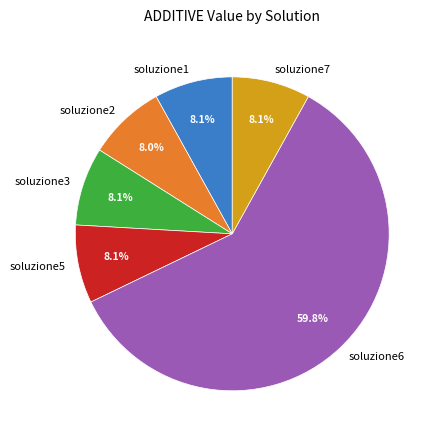

To the nearest percent, what is the difference between the soluzione6 and soluzione7 slice percentages?

52%